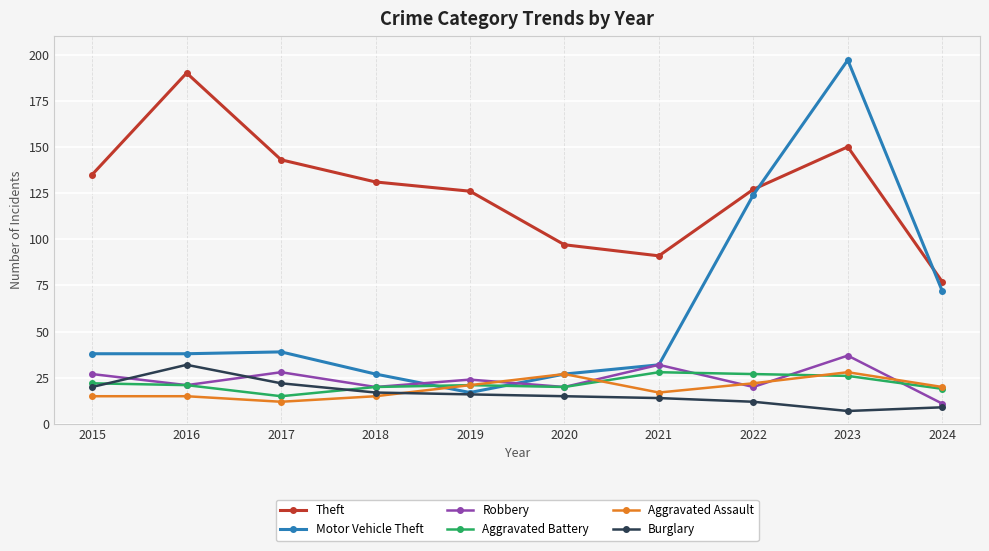

At how many categories does at least one series exceed 134?

4